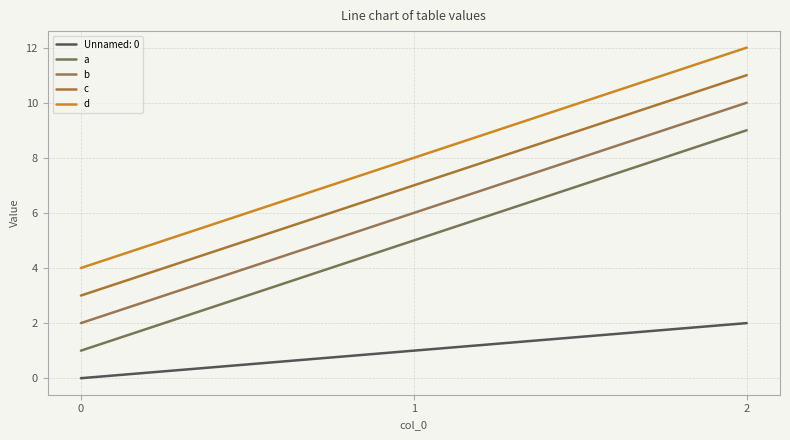

The c series shows 11 at 1. True or false?

False